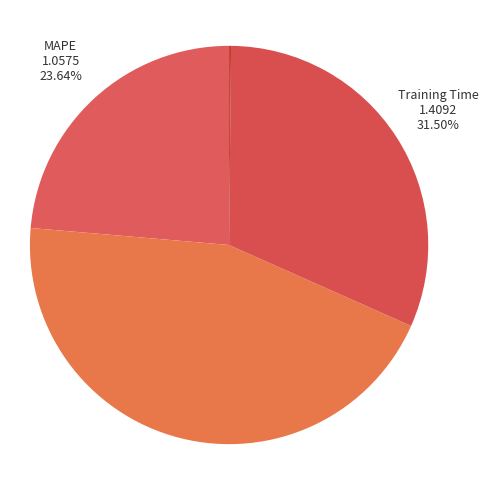

Is the sum of SMAPE and MAPE greater than half?

Yes